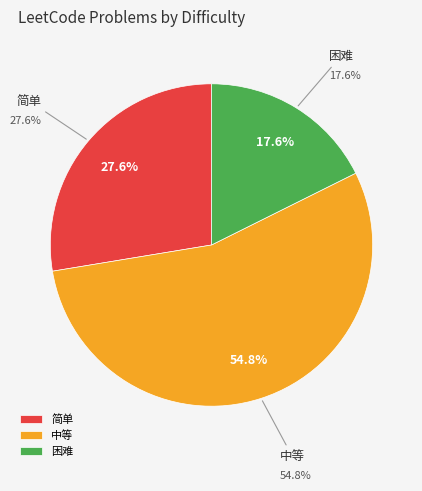

Which slice is the smallest?

困难